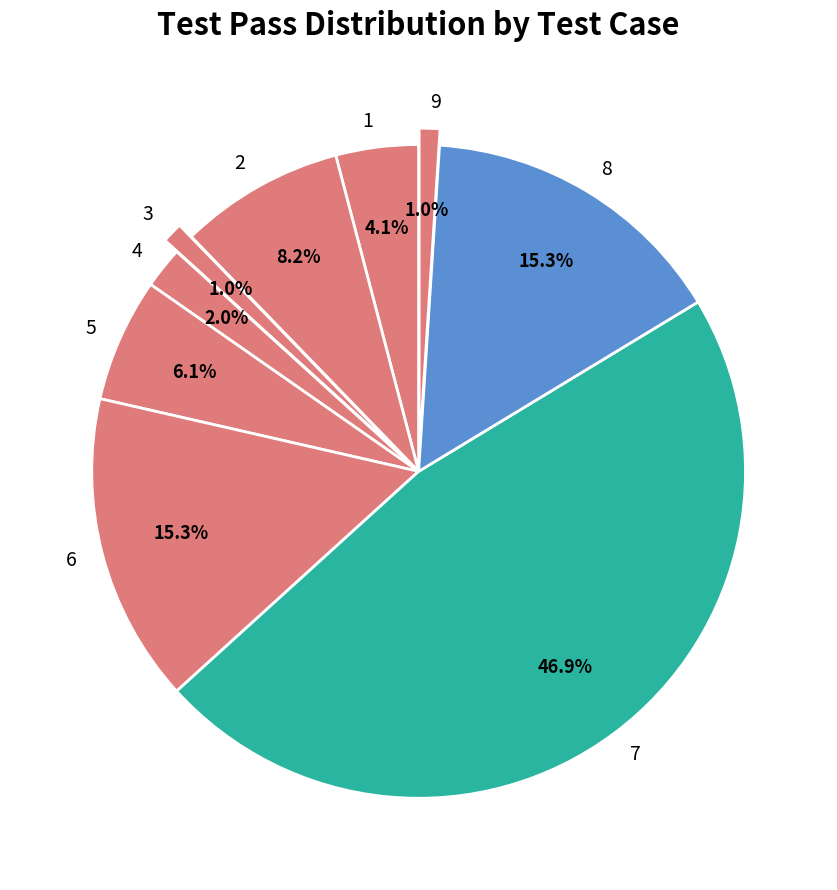

What is the ratio of the value at 4 to the value at 9?

2.0